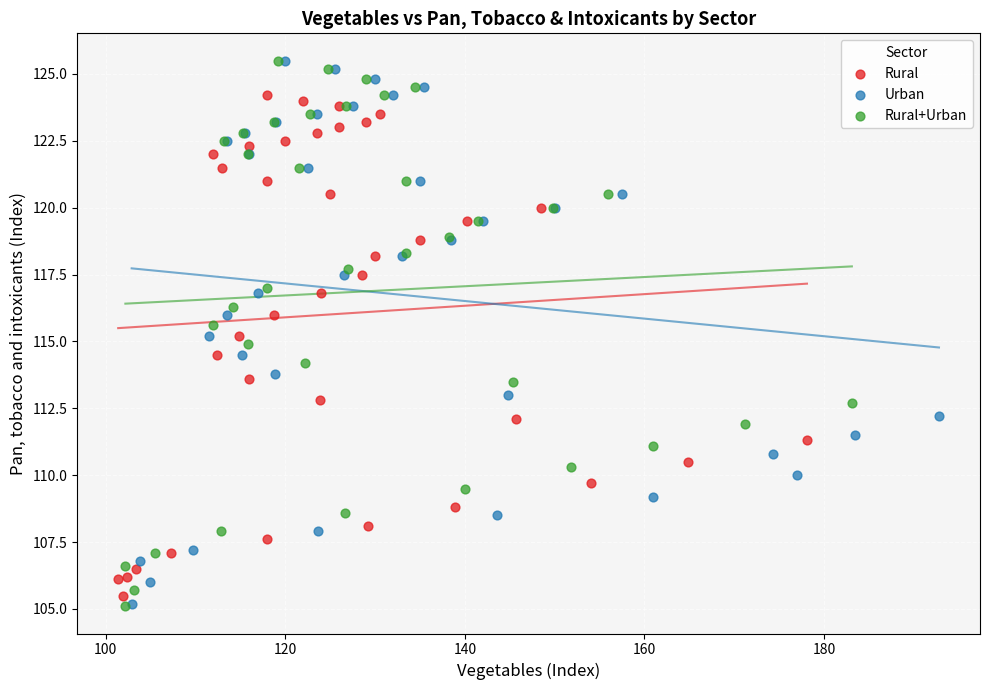

Which series has the widest spread of Y values?

Rural+Urban